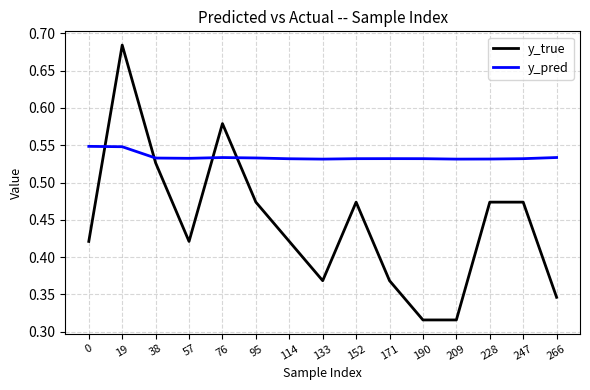

Rank the series by their maximum value, from highest to lowest.

y_true, y_pred